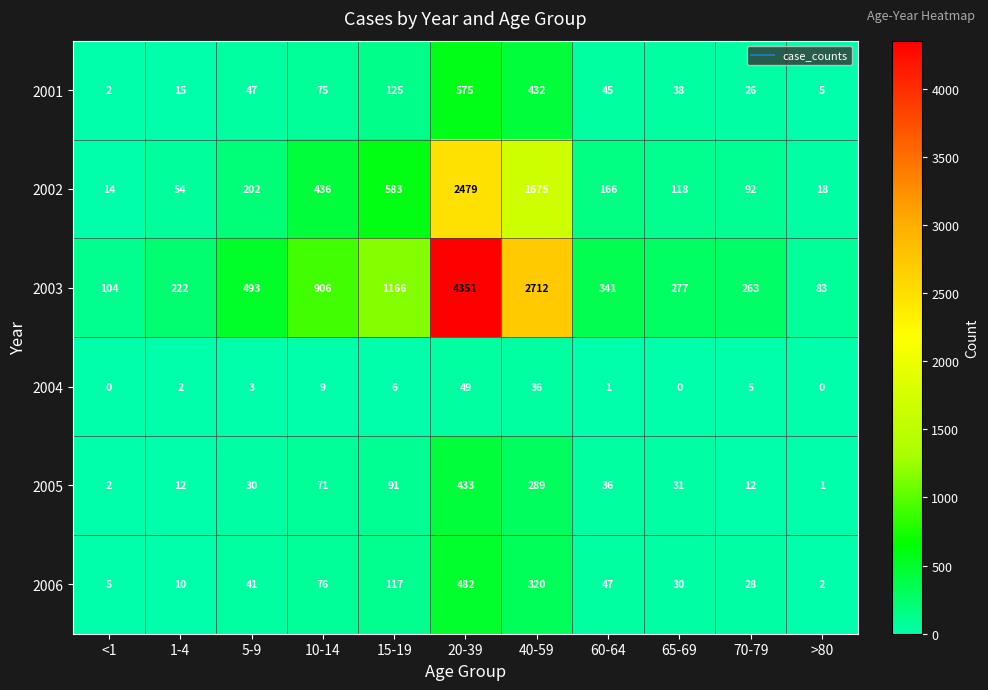

What is the greatest value displayed?

4351